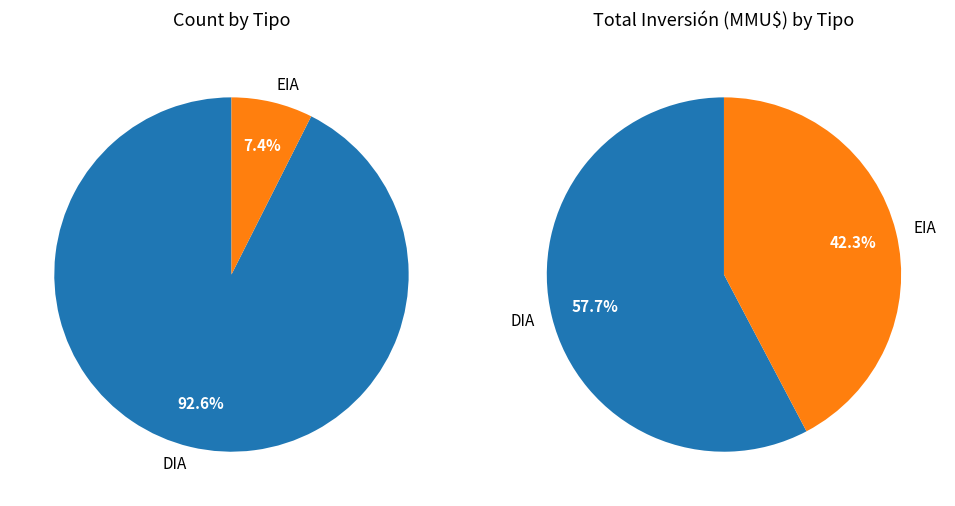

Is there a majority slice in this chart?

Yes